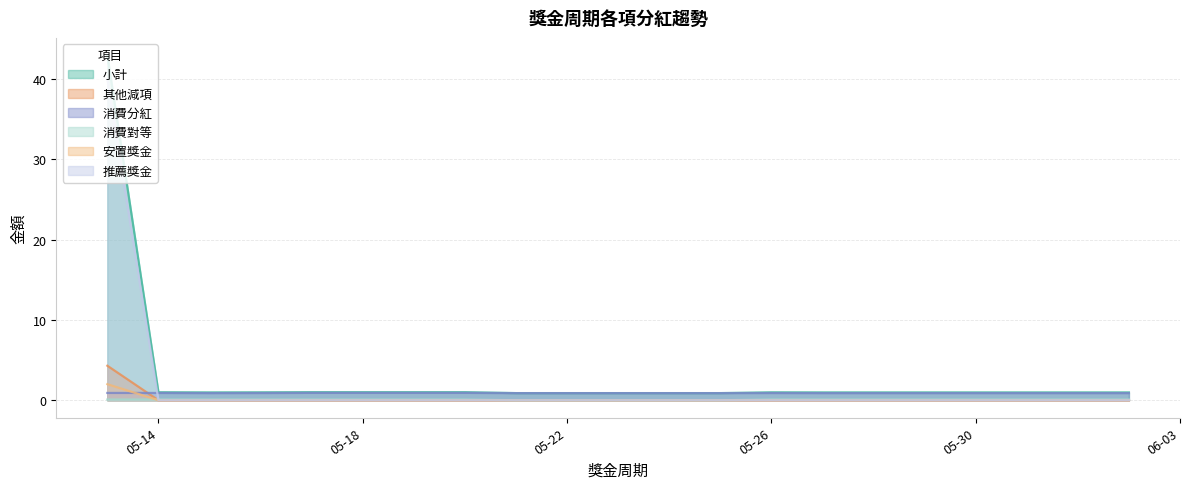

Between 2025-05-23 and 2025-06-01, which series saw the biggest shift?

消費對等